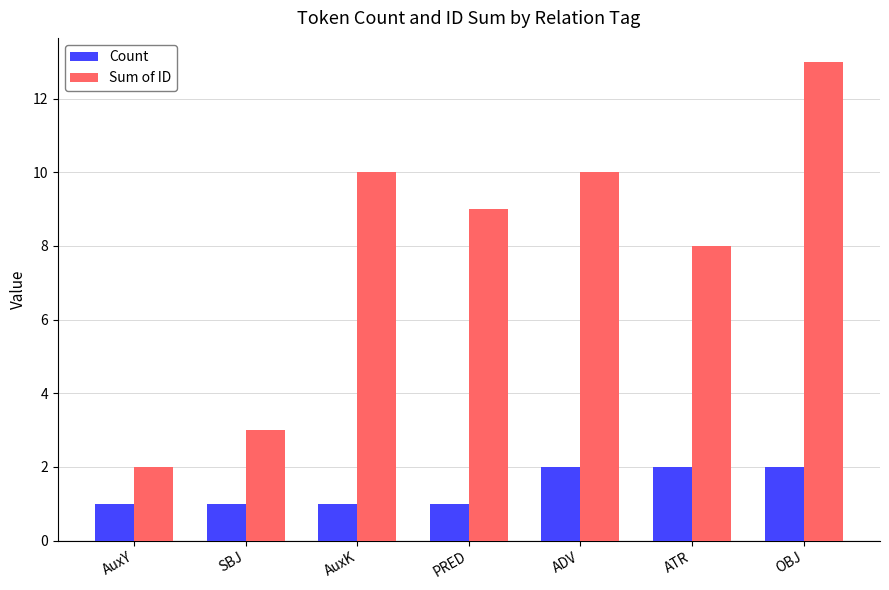

Which has a higher value, ATR or AuxK?

ATR